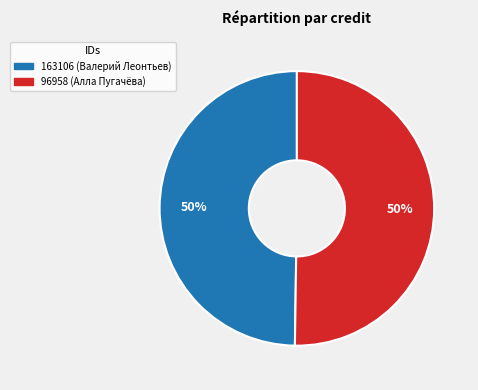

To the nearest percent, what is the combined percentage of 163106 (Валерий Леонтьев) and 96958 (Алла Пугачёва)?

100%